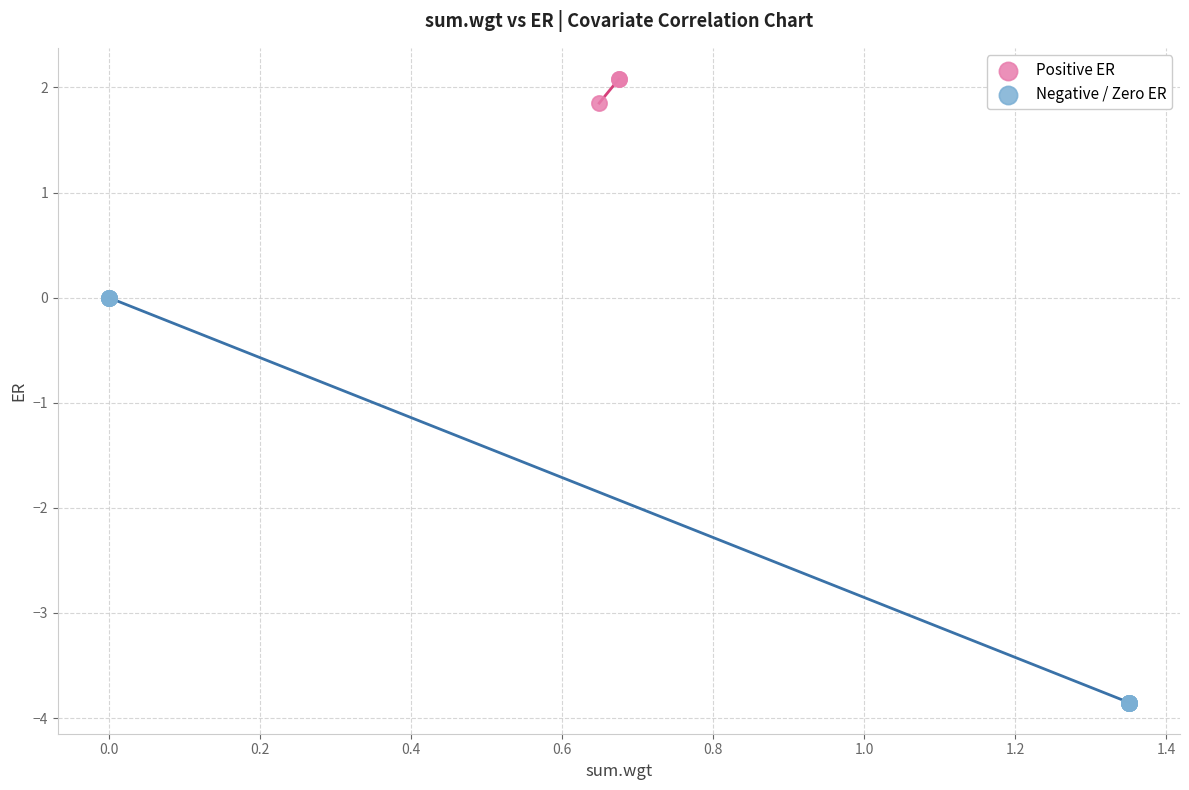

Which series contains the lowest Y value?

Negative / Zero ER